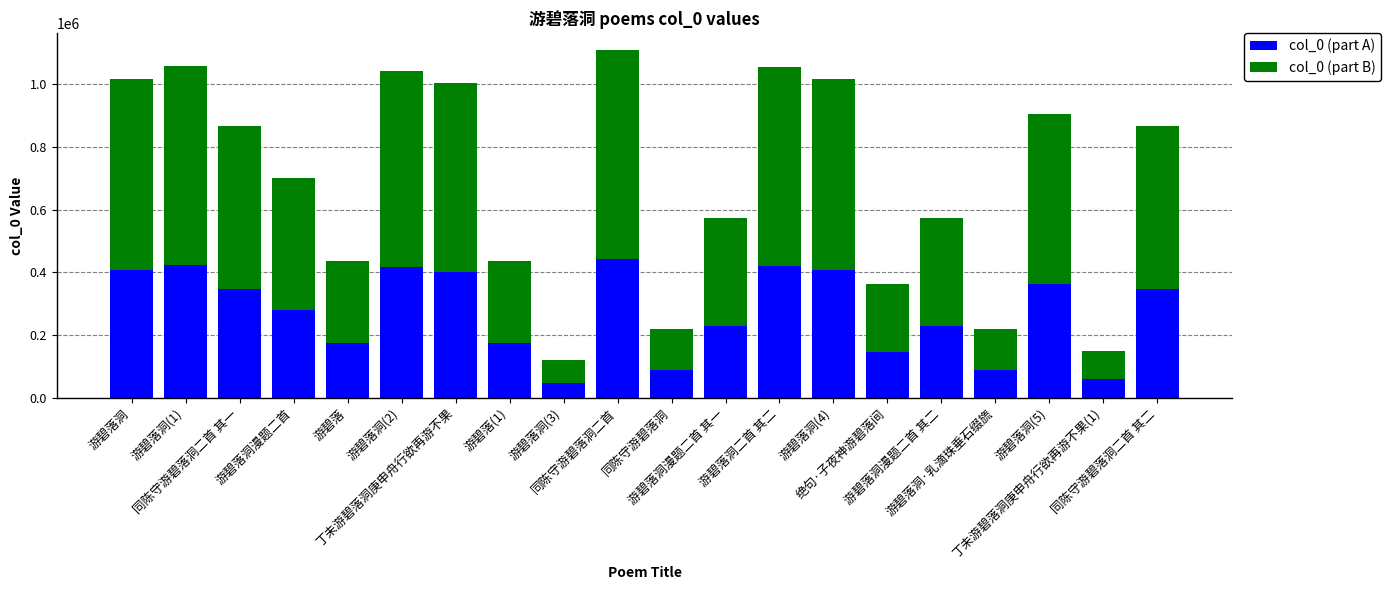

Where does the col_0 (part A) series first go above 346747?

游碧落洞